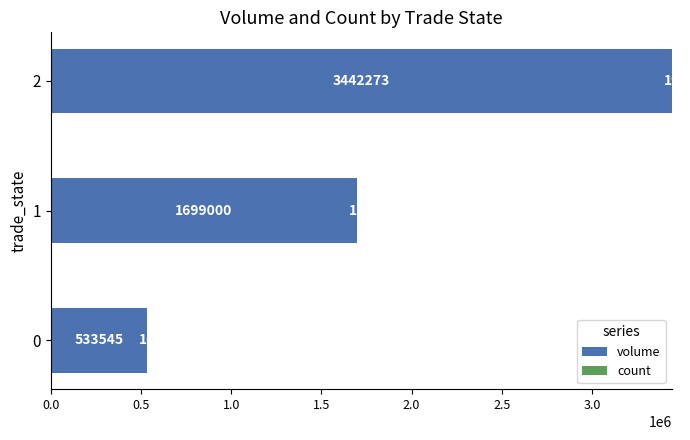

The volume series shows 847582.4 at 0. True or false?

False